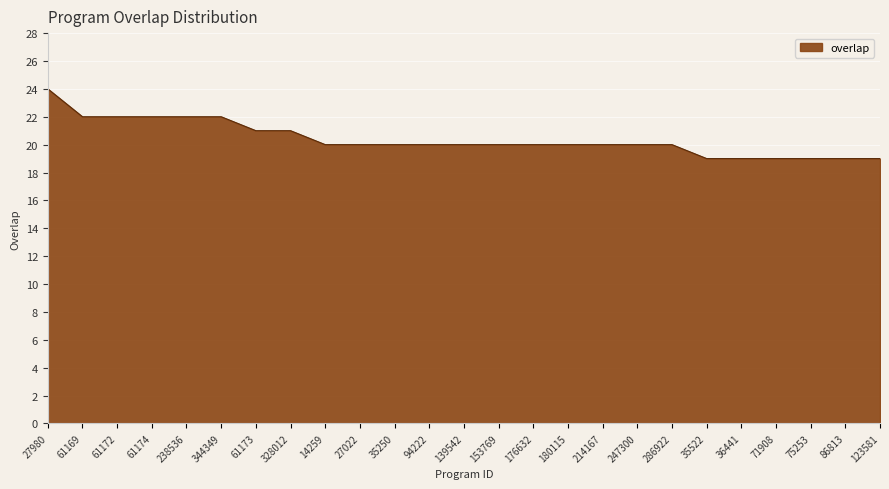

What is the average value?

20